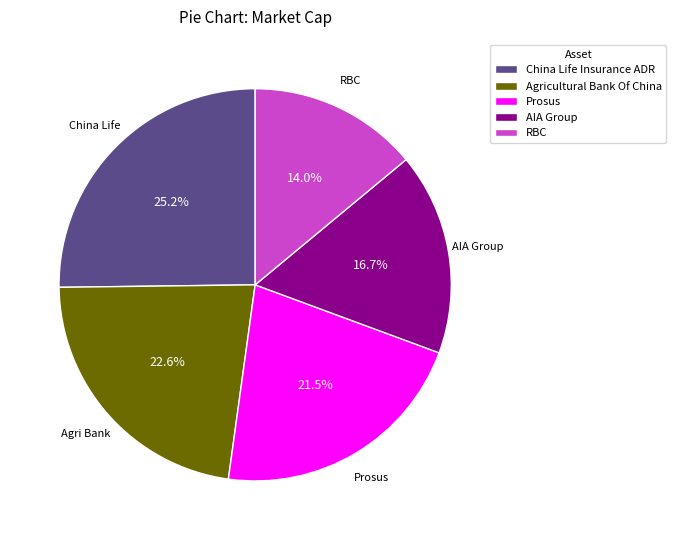

How much of the chart is everything except China Life Insurance ADR?

74.8%